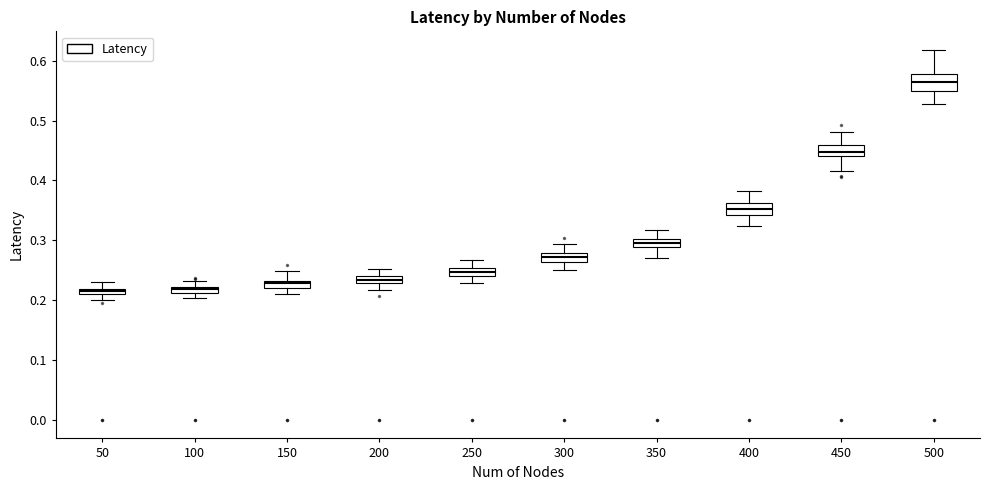

Where is the lower edge of the box at x = 200 on the y-axis? The values are not printed on the chart, so give them approximately, as read against the axis.

0.23